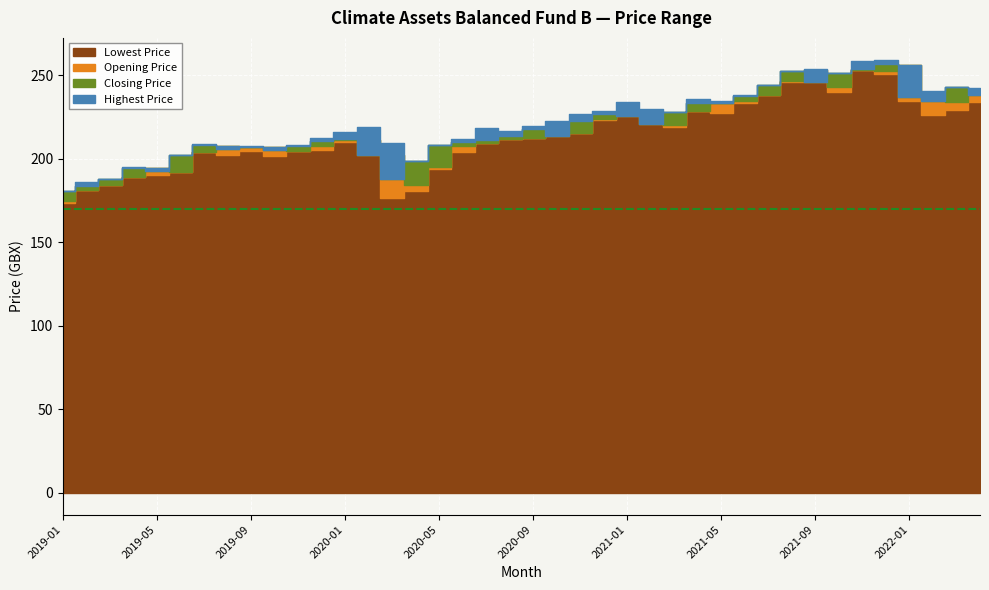

Reading right to left, extract all data points from this chart.

Lowest Price: 234.1	229.4	226.5	234.8	250.9	253.0	239.9	246.0	246.0	238.1	233.7	227.4	228.5	219.2	221.0	225.7	223.0	215.2	213.5	212.4	212.0	209.2	203.8	193.8	180.9	176.6	202.4	210.2	205.2	204.6	201.9	204.4	202.2	204.0	192.3	190.5	188.9	184.4	181.2	173.8
Opening Price: 241.5	234.0	240.1	256.1	252.3	253.0	242.9	253.2	246.3	238.1	234.4	233.2	228.5	220.5	225.4	228.7	223.7	215.2	219.1	212.4	212.0	209.2	207.9	195.3	184.3	202.5	211.3	211.3	207.5	204.6	207.0	207.3	207.6	204.2	192.3	194.8	188.9	184.5	181.2	174.9
Closing Price: 237.9	242.9	234.7	237.2	256.6	253.7	251.4	246.0	252.8	244.1	237.4	233.6	233.7	227.8	221.0	225.9	226.6	222.9	213.5	217.6	213.8	211.4	210.3	208.5	198.7	187.8	202.4	211.8	210.5	207.9	205.2	206.8	205.9	208.3	202.1	192.8	194.8	187.9	183.5	180.9
Highest Price: 242.3	243.0	240.7	256.1	259.4	258.3	251.5	254.0	252.8	244.1	238.4	234.7	236.0	227.8	229.8	234.2	228.9	227.0	222.8	219.7	216.5	218.5	211.9	208.5	198.7	209.4	219.2	215.8	212.6	208.0	207.0	207.6	207.6	209.0	202.4	194.8	194.9	188.2	186.1	180.9